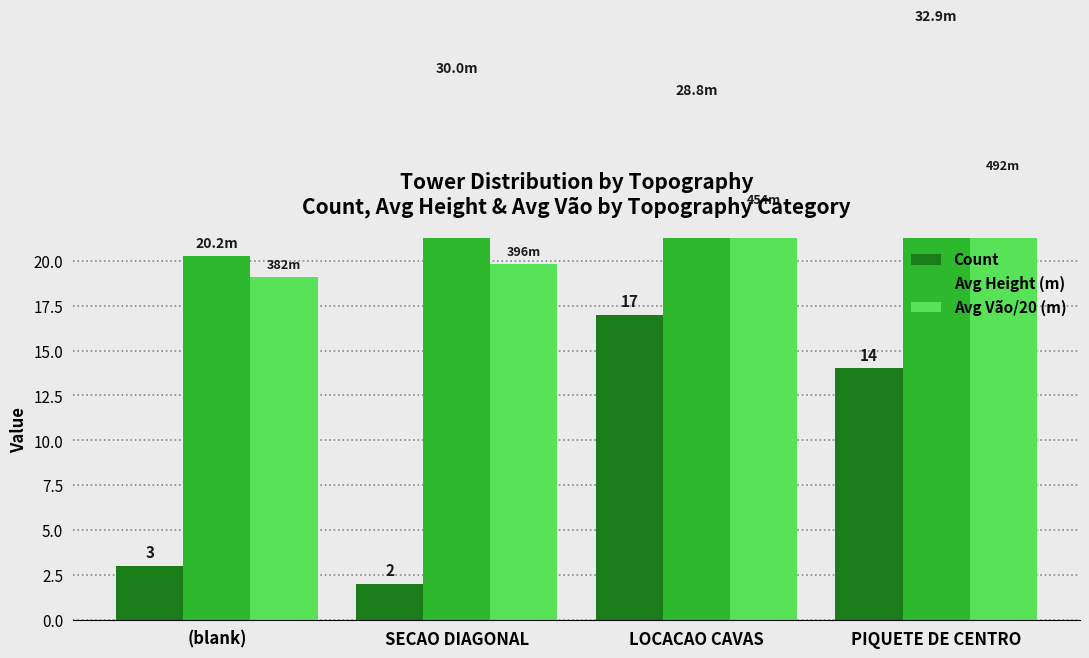

What are all the series names shown in the legend?

Count, Avg Height (m), Avg Vão/20 (m)